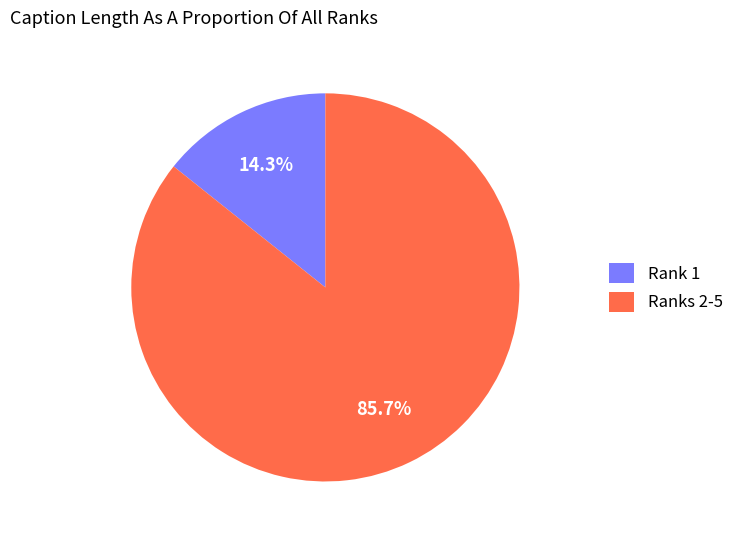

Is there any slice that represents more than half of the pie?

Yes